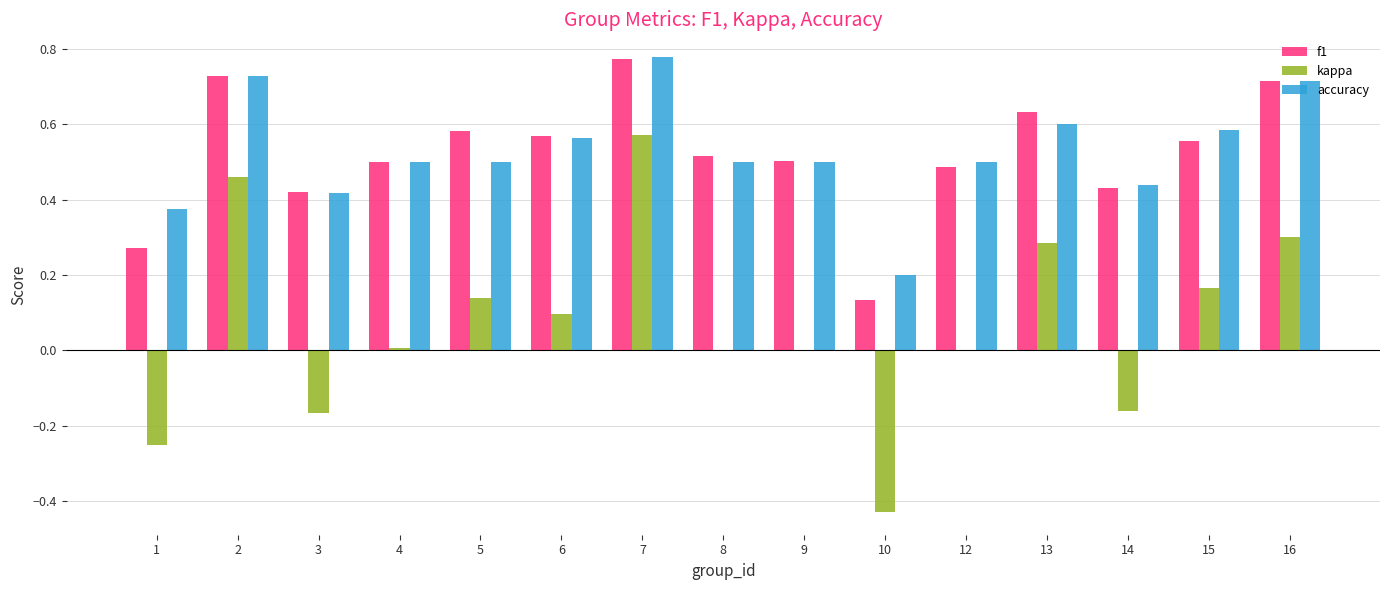

What are all the series names shown in the legend?

f1, kappa, accuracy